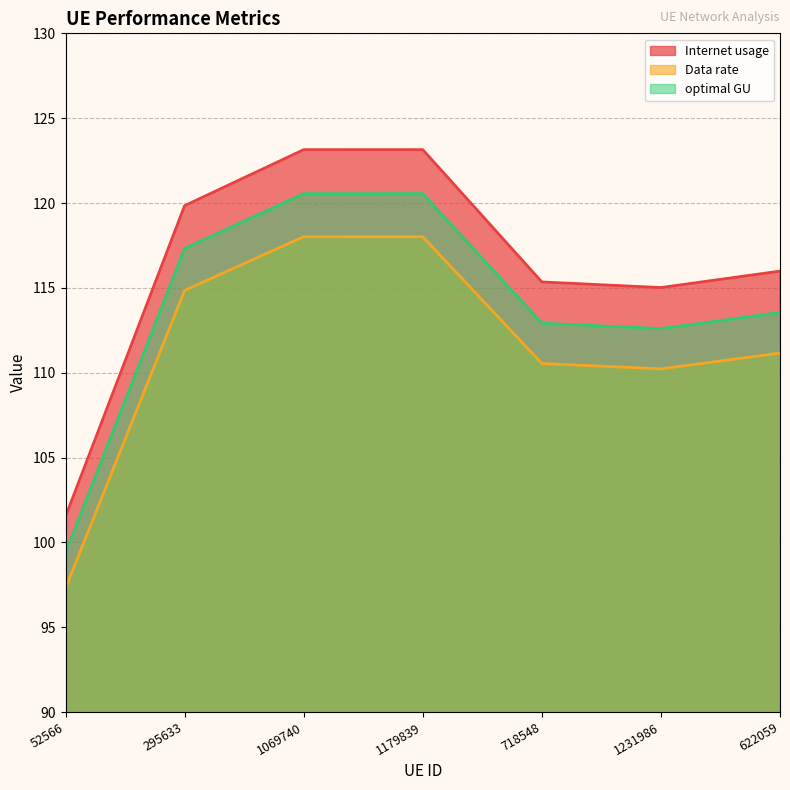

How many lines are shown in the chart?

3